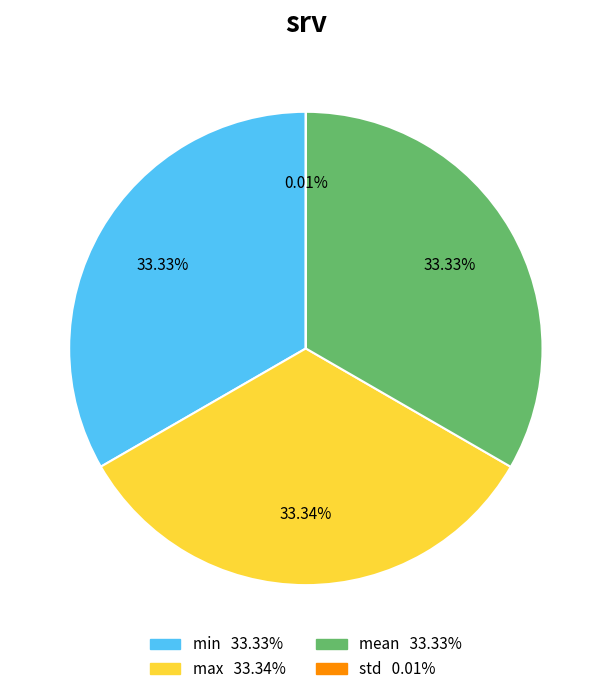

What is the total percentage of max and min?

66.7%